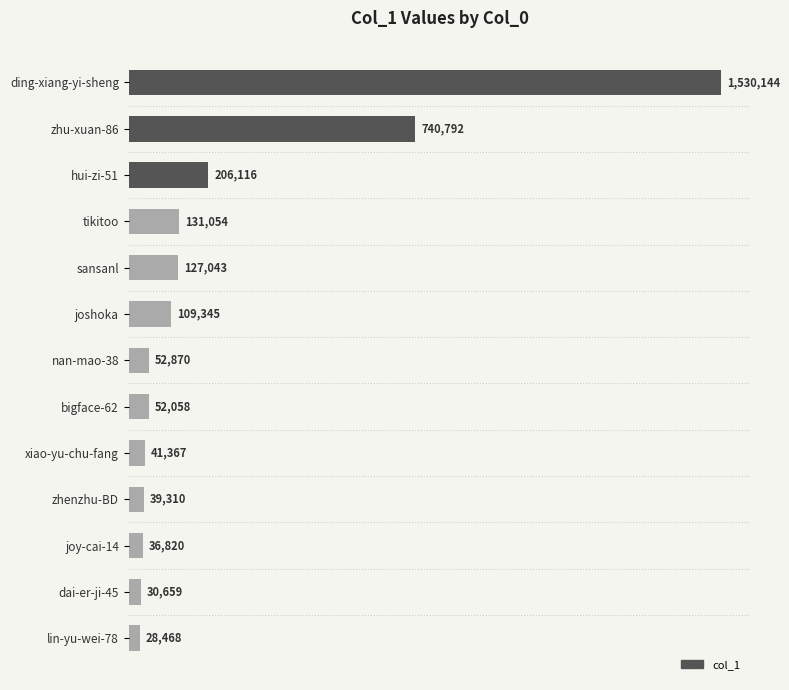

At which category does the chart reach its minimum across all series?

lin-yu-wei-78